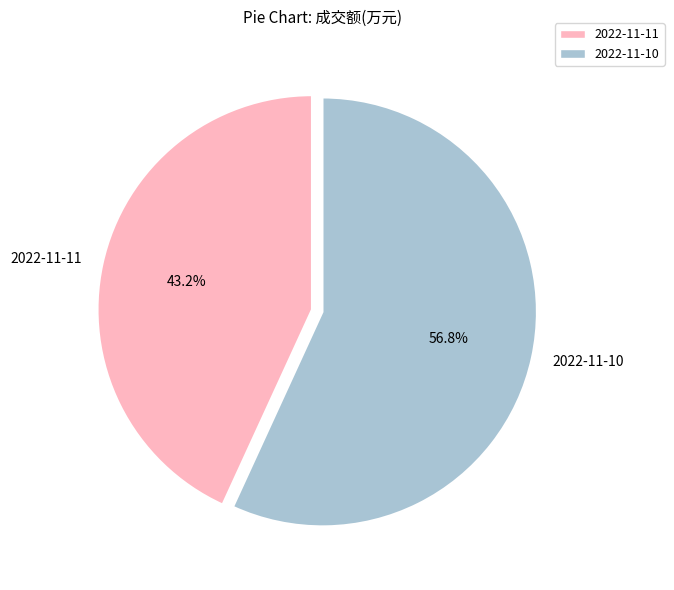

Count the number of slices in the pie.

2